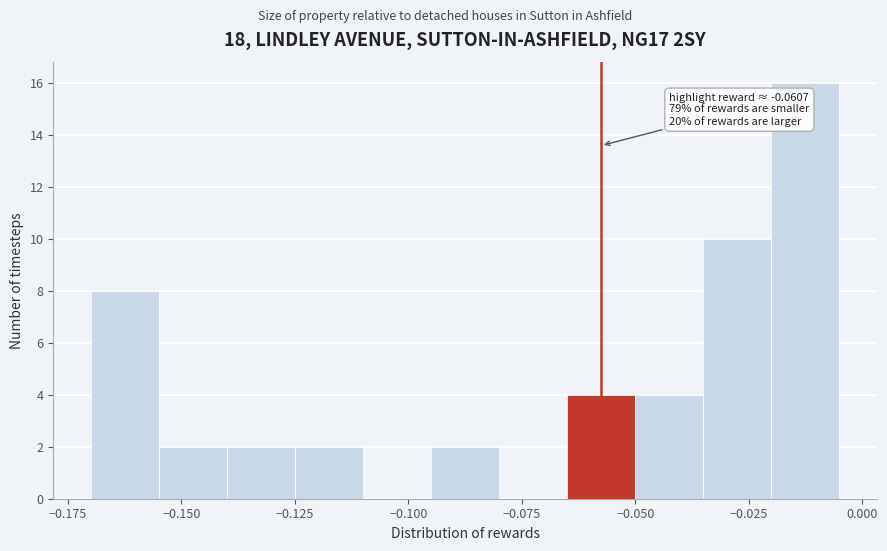

Around what value on the x-axis is the tallest bar? Give the approximate position of its centre, as read against the axis.

-0.010